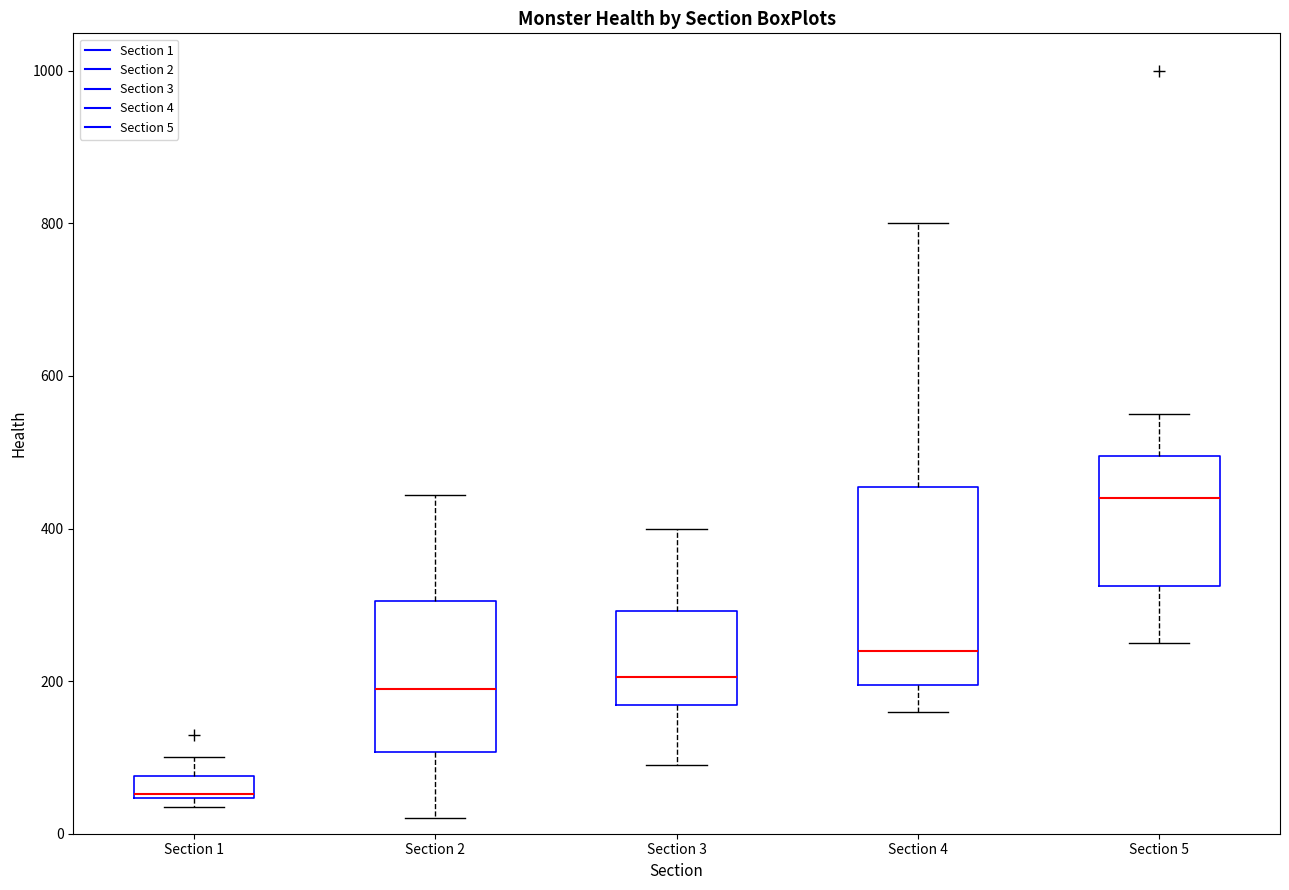

Which box's median line is the lowest?

Section 1